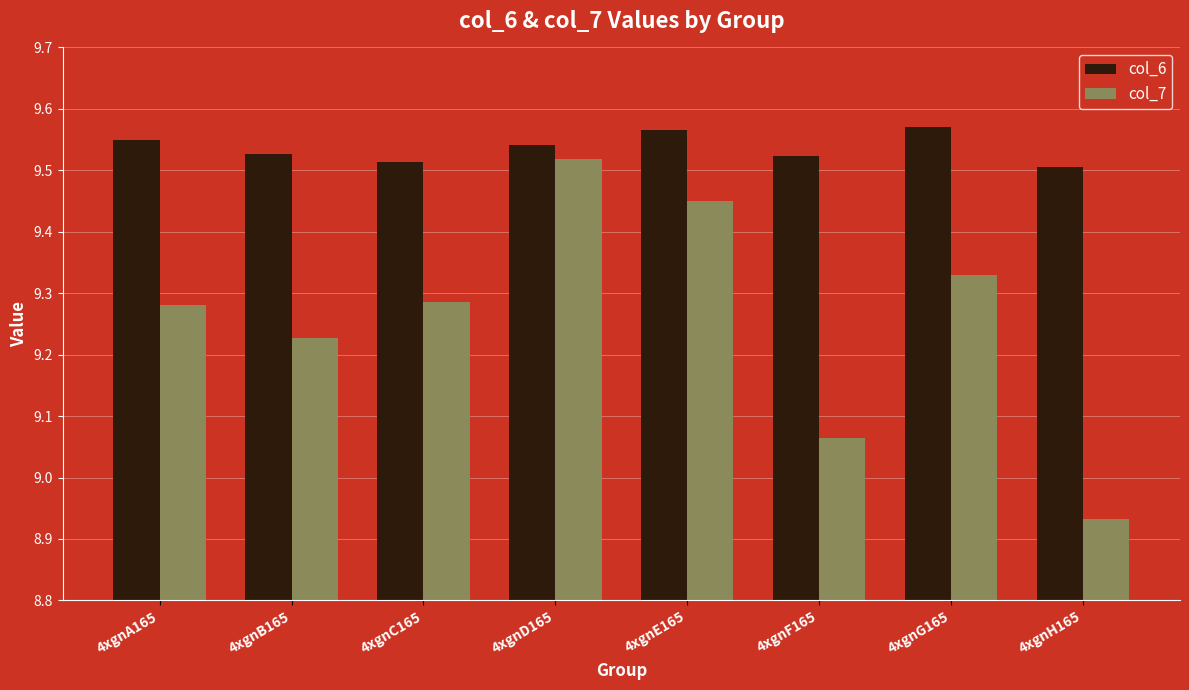

Does the chart contain stacked bars?

No